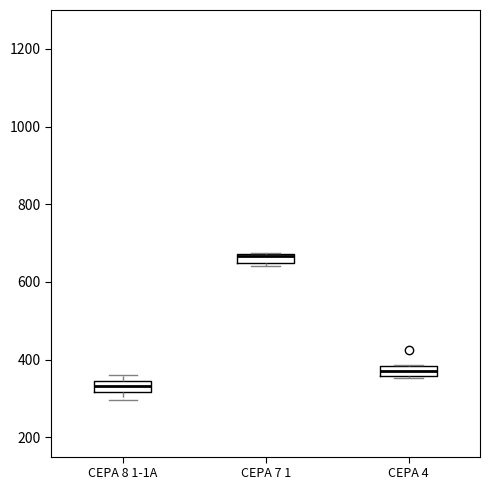

Where is the upper edge of the box for CEPA 4 on the y-axis? The values are not printed on the chart, so give them approximately, as read against the axis.

380